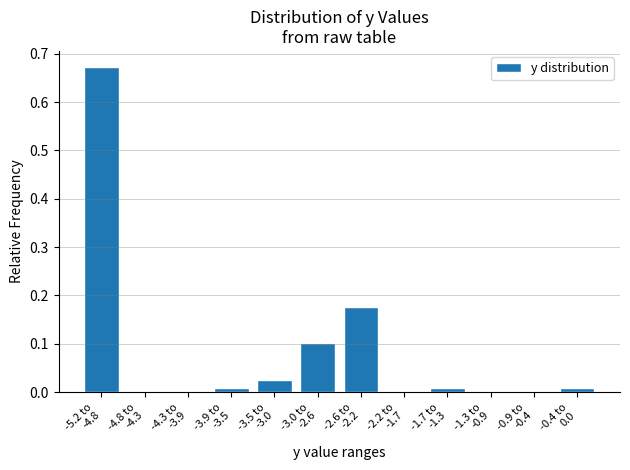

What is the sum of all values?

1.0